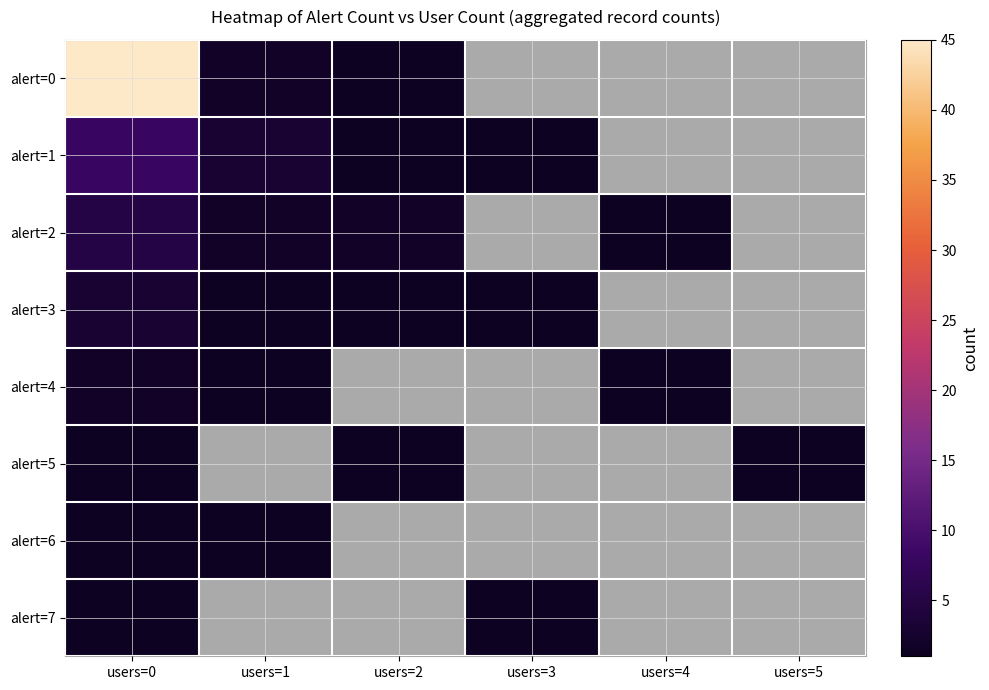

Reading right to left, list all the values displayed in this chart.

alert=0: users=5=0	users=4=0	users=3=0	users=2=1	users=1=2	users=0=45
alert=1: users=5=0	users=4=0	users=3=1	users=2=1	users=1=3	users=0=8
alert=2: users=5=0	users=4=1	users=3=0	users=2=2	users=1=2	users=0=5
alert=3: users=5=0	users=4=0	users=3=1	users=2=1	users=1=1	users=0=3
alert=4: users=5=0	users=4=1	users=3=0	users=2=0	users=1=1	users=0=2
alert=5: users=5=1	users=4=0	users=3=0	users=2=1	users=1=0	users=0=1
alert=6: users=5=0	users=4=0	users=3=0	users=2=0	users=1=1	users=0=1
alert=7: users=5=0	users=4=0	users=3=1	users=2=0	users=1=0	users=0=1